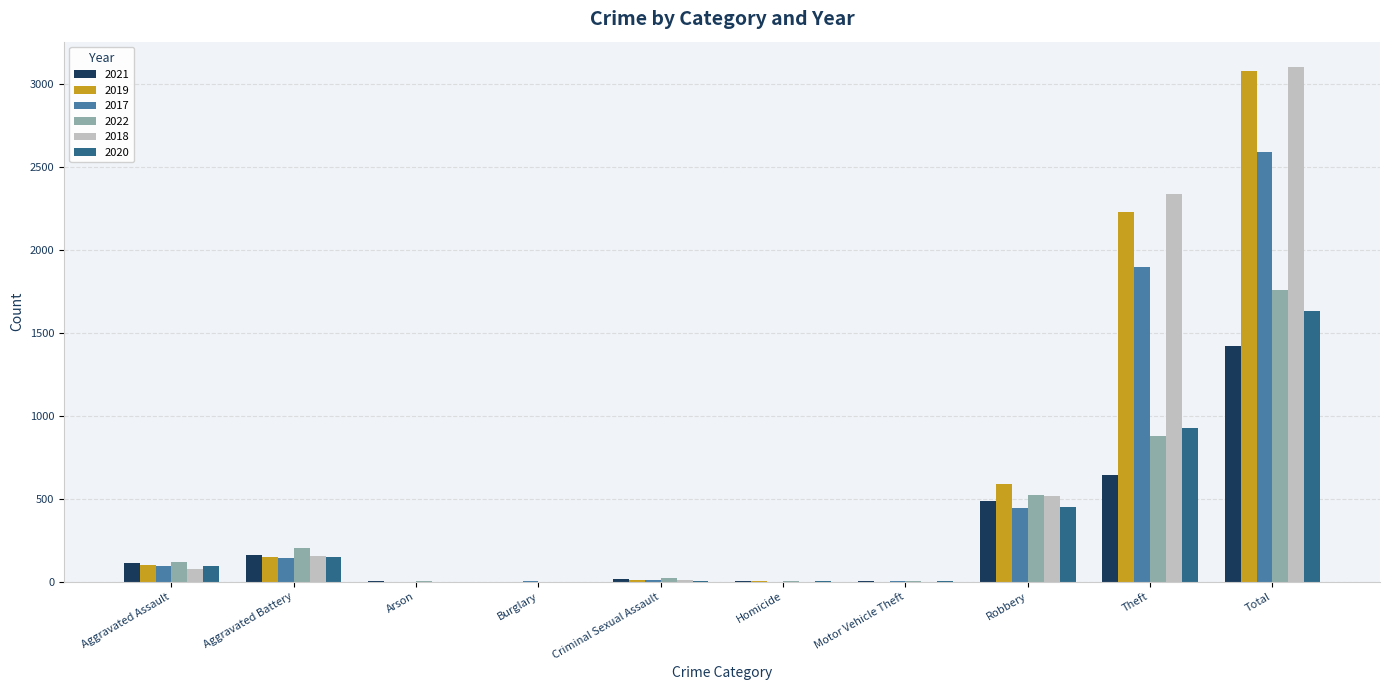

Does the chart contain stacked bars?

No